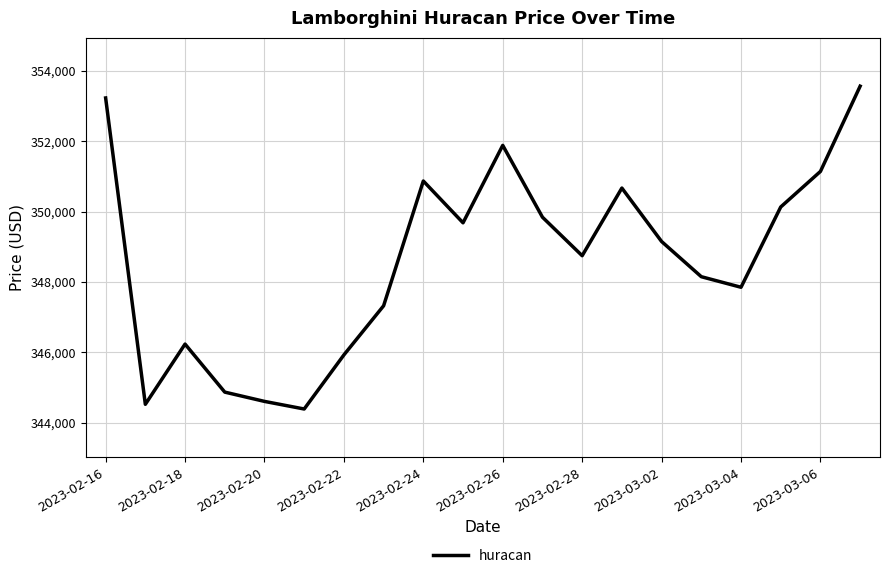

Reading right to left, extract all data points from this chart.

353561.5	351139.8	350129.5	347849.6	348149.6	349149.6	350667.4	348745.9	349839.9	351880.0	349680.4	350867.5	347324.2	345928.4	344391.9	344608.0	344871.6	346236.0	344525.6	353226.3